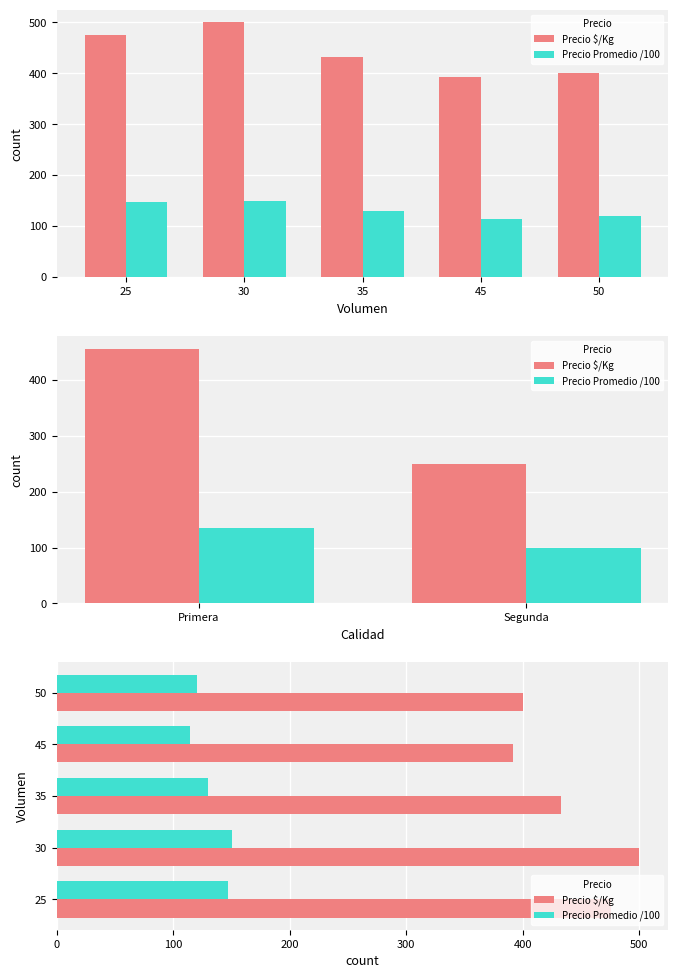

At which label does Precio $/Kg first exceed 433?

25